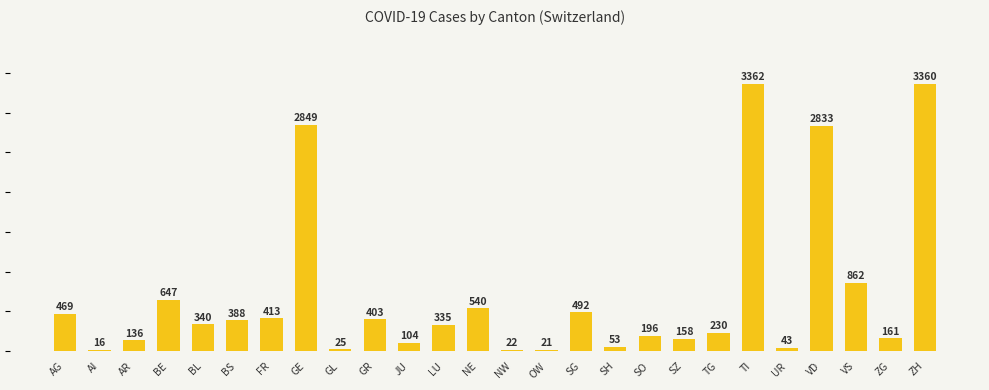

Rank the categories by value from lowest to highest.

AI, OW, NW, GL, UR, SH, JU, AR, SZ, ZG, SO, TG, LU, BL, BS, GR, FR, AG, SG, NE, BE, VS, VD, GE, ZH, TI